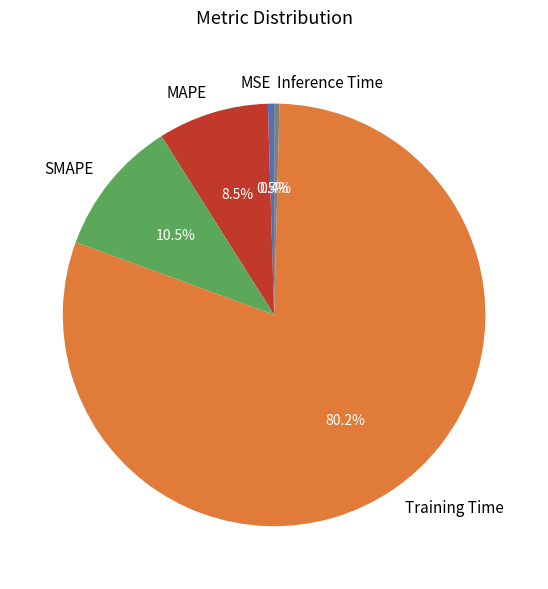

Is there any slice that represents more than half of the pie?

Yes